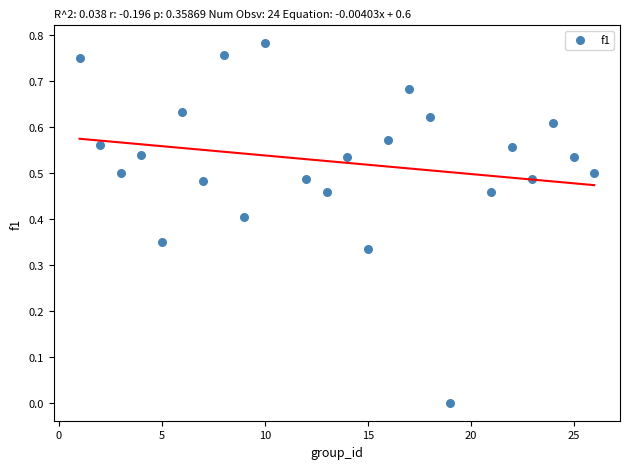

What is the range of X values (max minus min)?

25.0